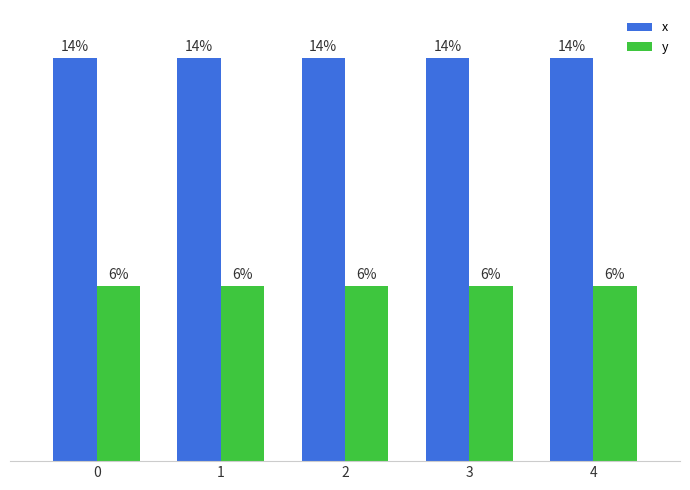

What is the sum of all y values?

6011096.0